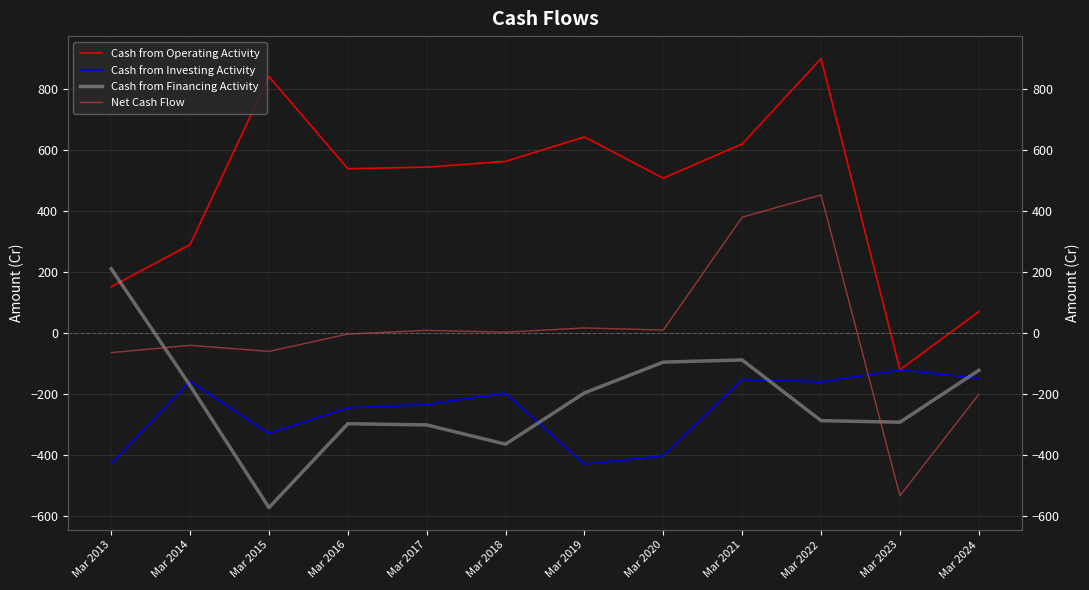

What is the spread (max minus min) of values at Mar 2023?

413